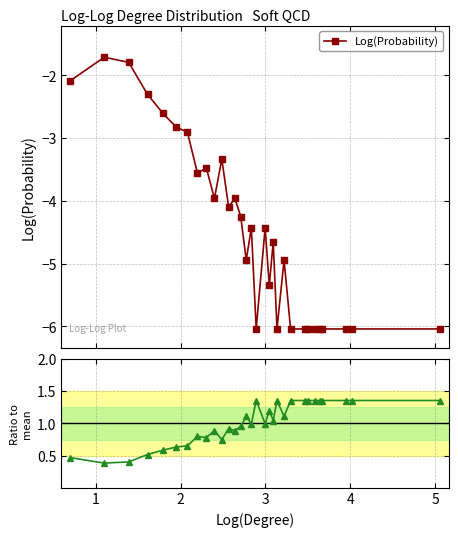

Reading left to right, transcribe all the data shown in this chart.

Log(Probability): -2.1	-1.7	-1.8	-2.3	-2.6	-2.8	-2.9	-3.6	-3.5	-4.0	-3.3	-4.1	-4.0	-4.3	-4.9	-4.4	-6.0	-4.4	-5.3	-4.7	-6.0	-4.9	-6.0	-6.0	-6.0	-6.0	-6.0	-6.0	-6.0	-6.0	-6.0
Ratio to mean: 0.5	0.4	0.4	0.5	0.6	0.6	0.7	0.8	0.8	0.9	0.7	0.9	0.9	1.0	1.1	1.0	1.4	1.0	1.2	1.0	1.4	1.1	1.4	1.4	1.4	1.4	1.4	1.4	1.4	1.4	1.4